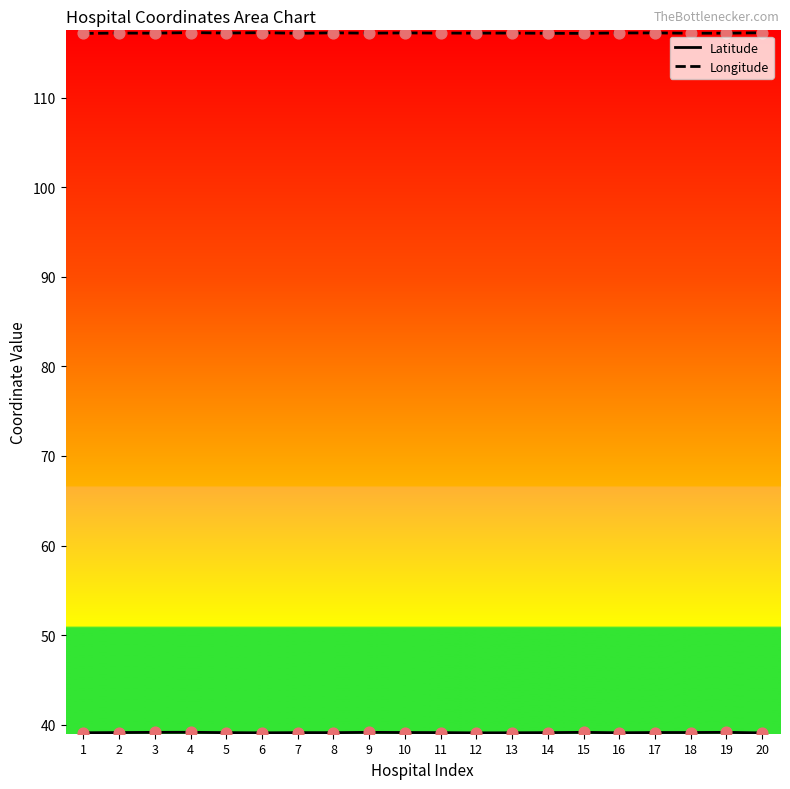

Which series has the largest total across all categories?

Longitude